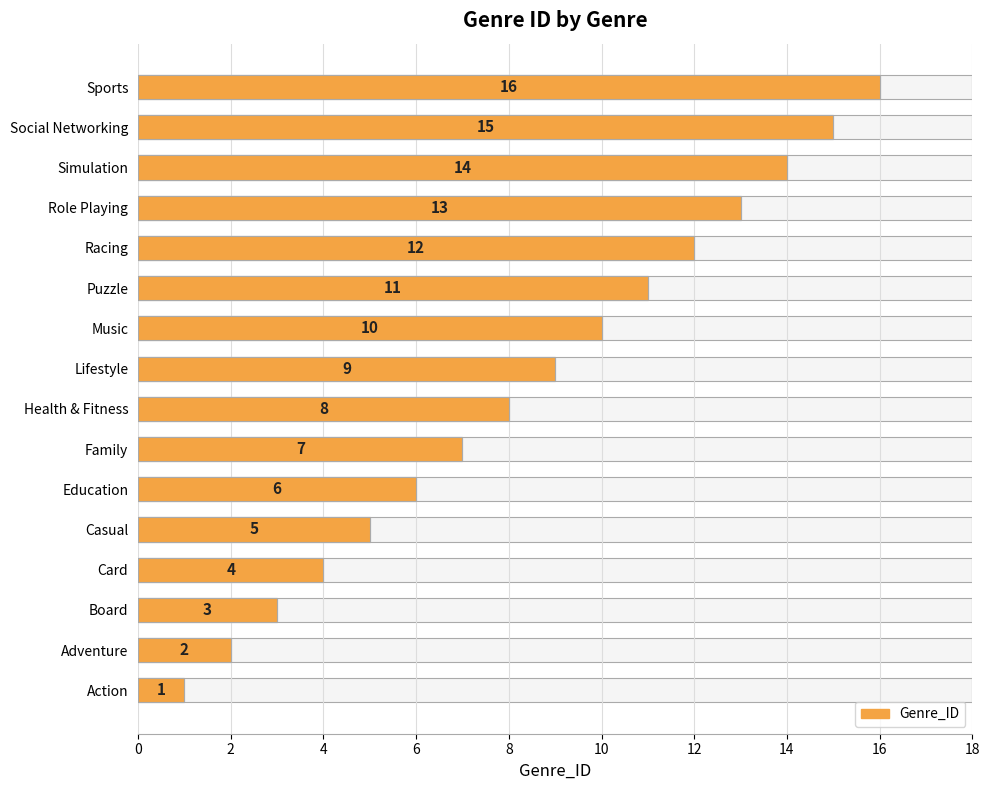

True or false: the data shows 9 at Family.

False